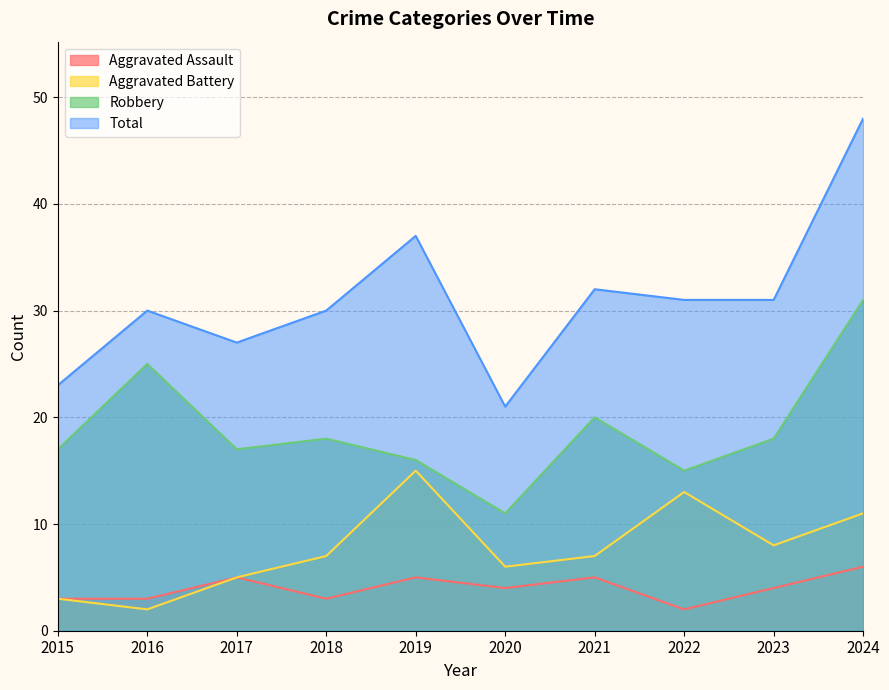

What is the value of the Aggravated Battery point at the 3rd from the left?

5